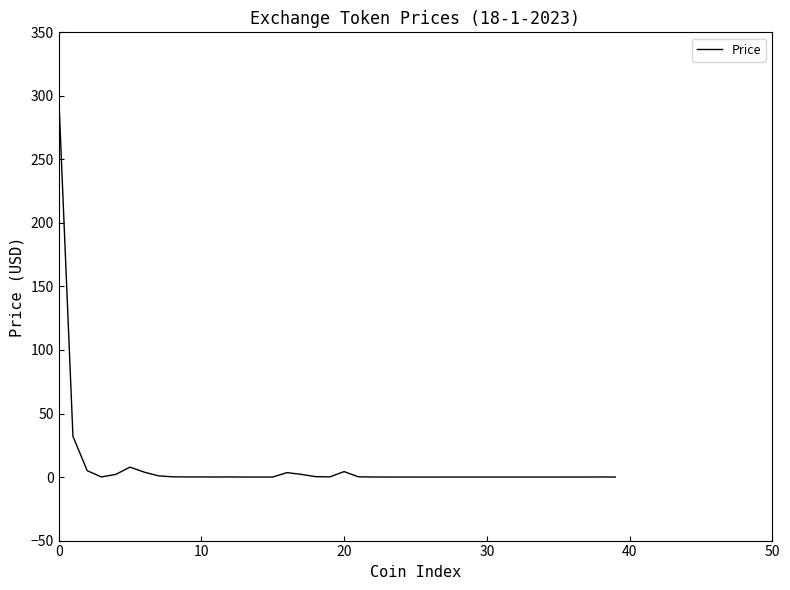

What is the difference between the maximum and minimum values?

301.4